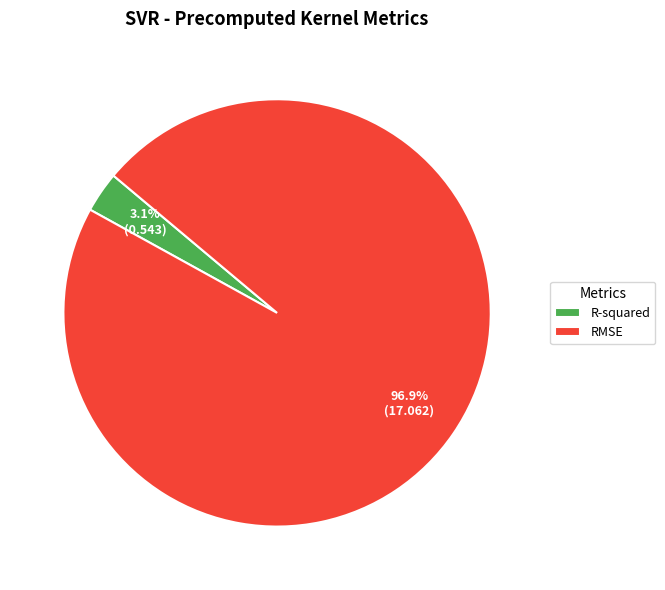

What percentage is the R-squared slice, to the nearest percent?

3%